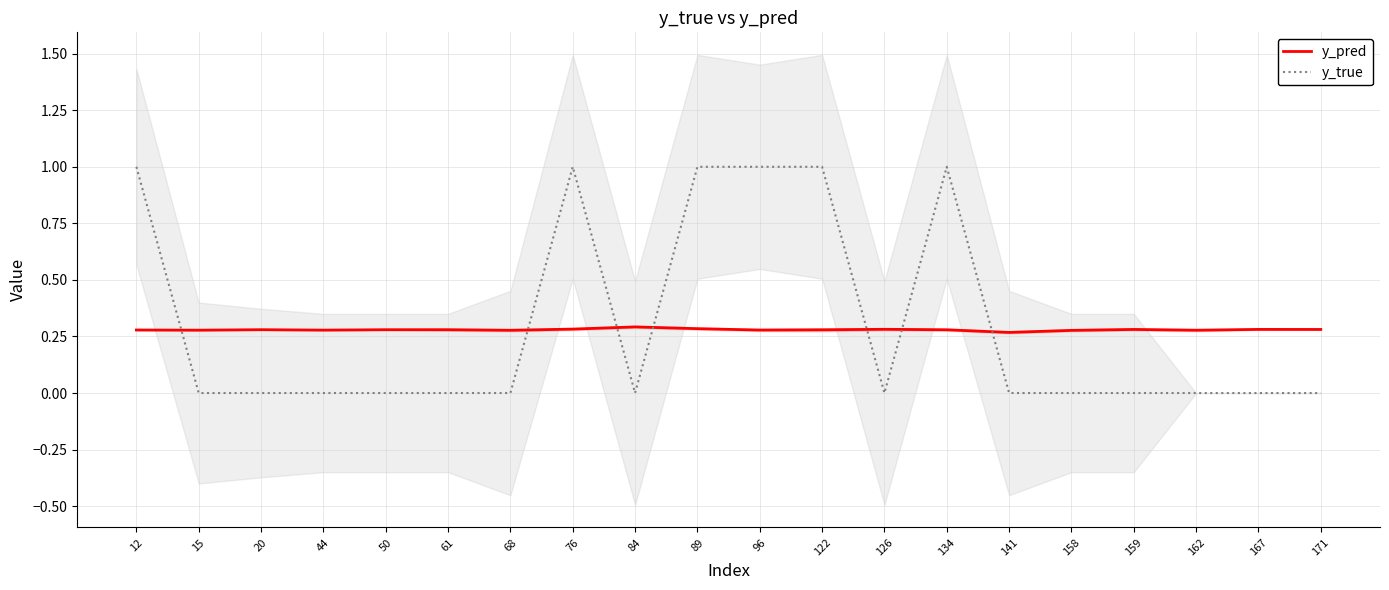

How many lines are shown in the chart?

2